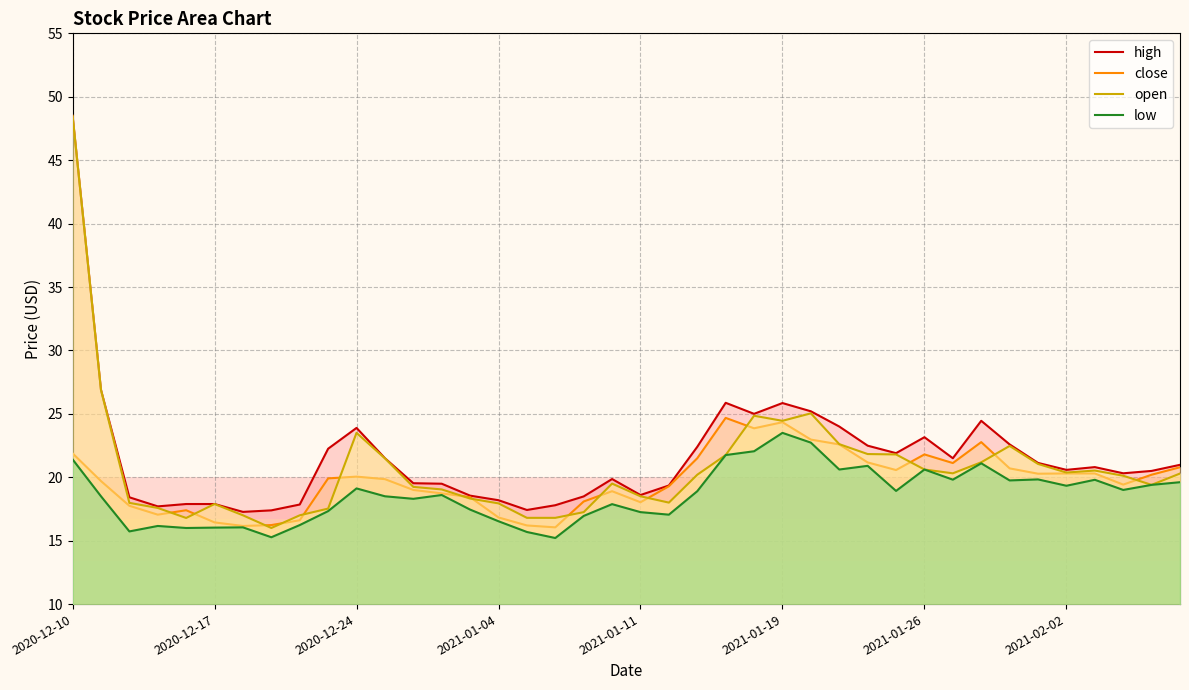

What value does the close series have at 19?

18.9